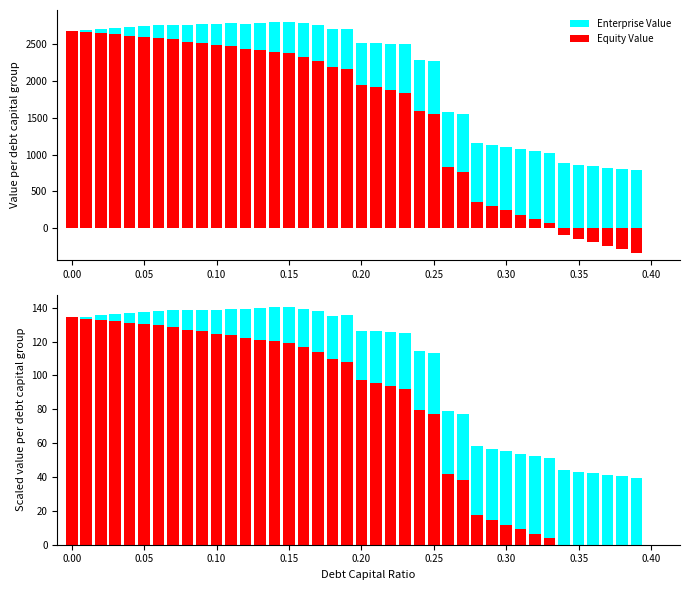

How many bars are there in each group?

2